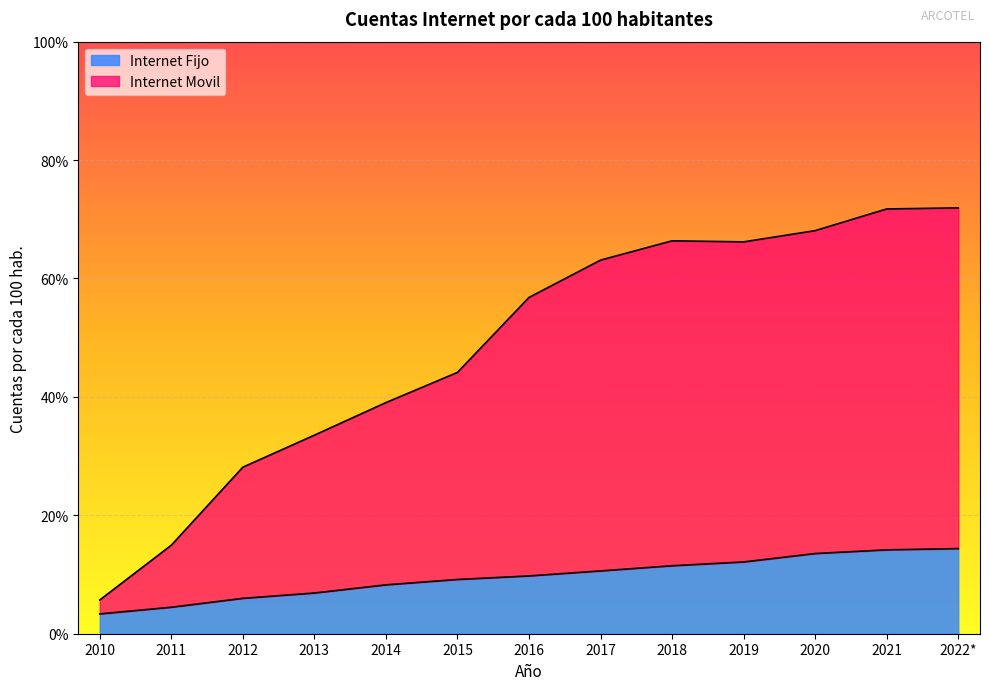

What is the value of the Internet Movil point at the 8th from the left?

0.6